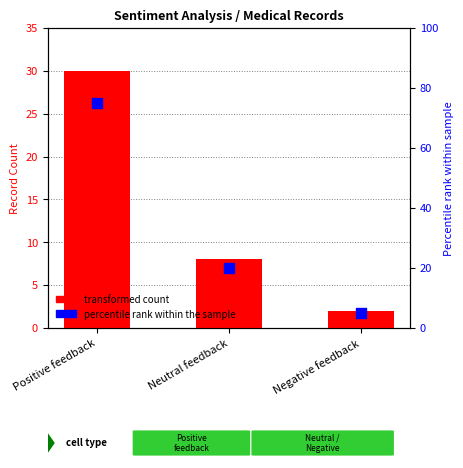

Is the value of percentile rank within the sample at Neutral feedback greater than the value of transformed count at Positive feedback?

No